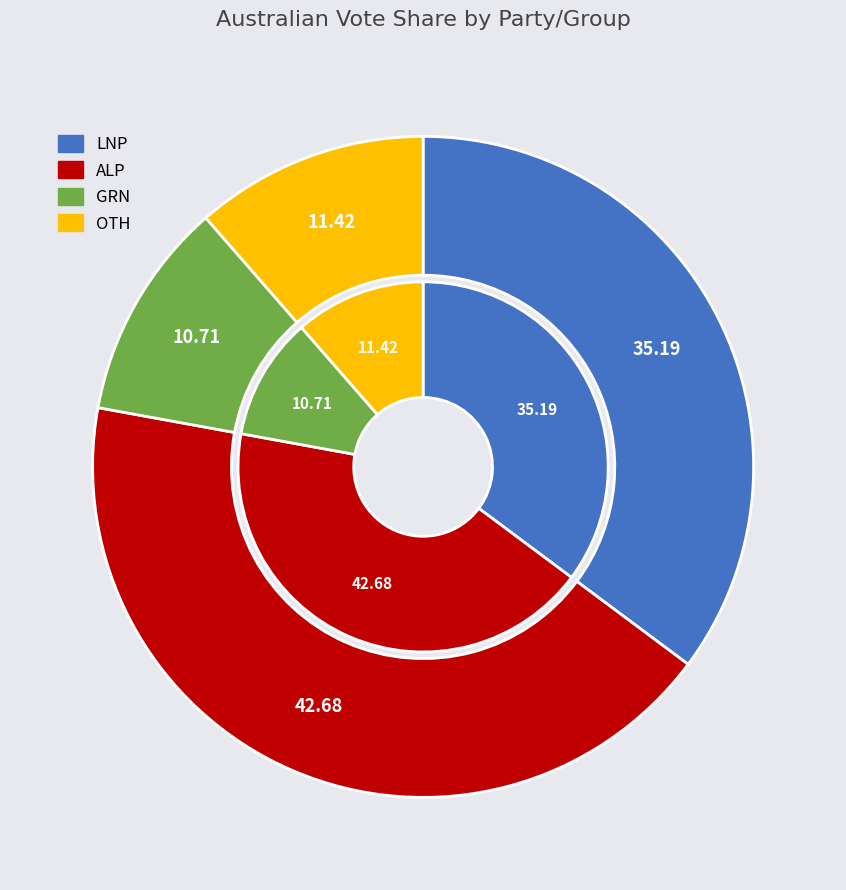

To the nearest percent, what is the average slice percentage?

25%